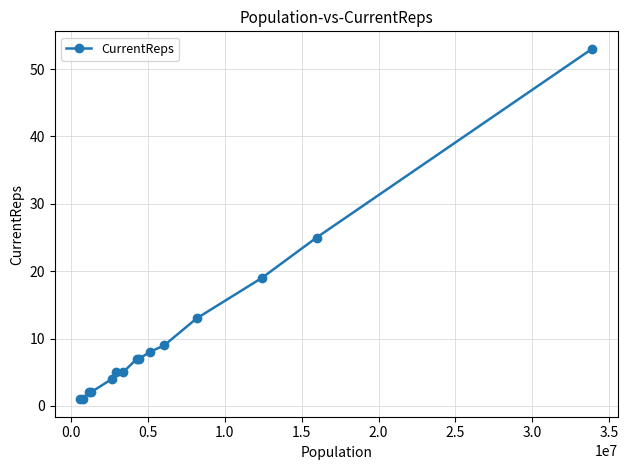

What is the sum of all values?

161